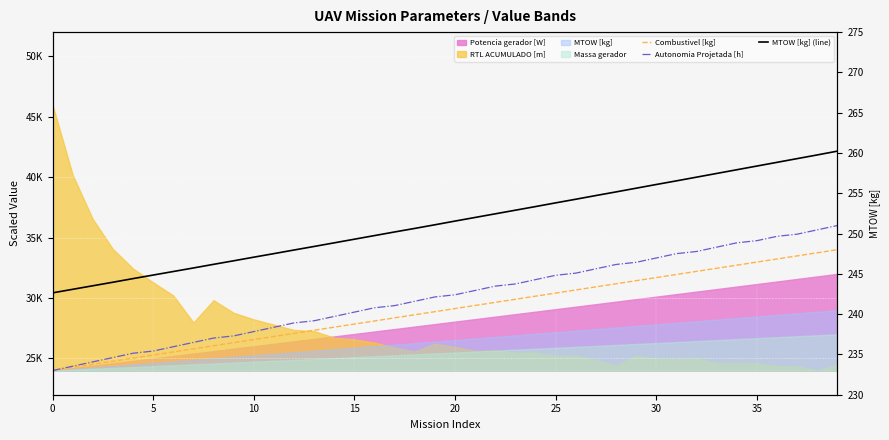

How many categories are shown in the chart?

40